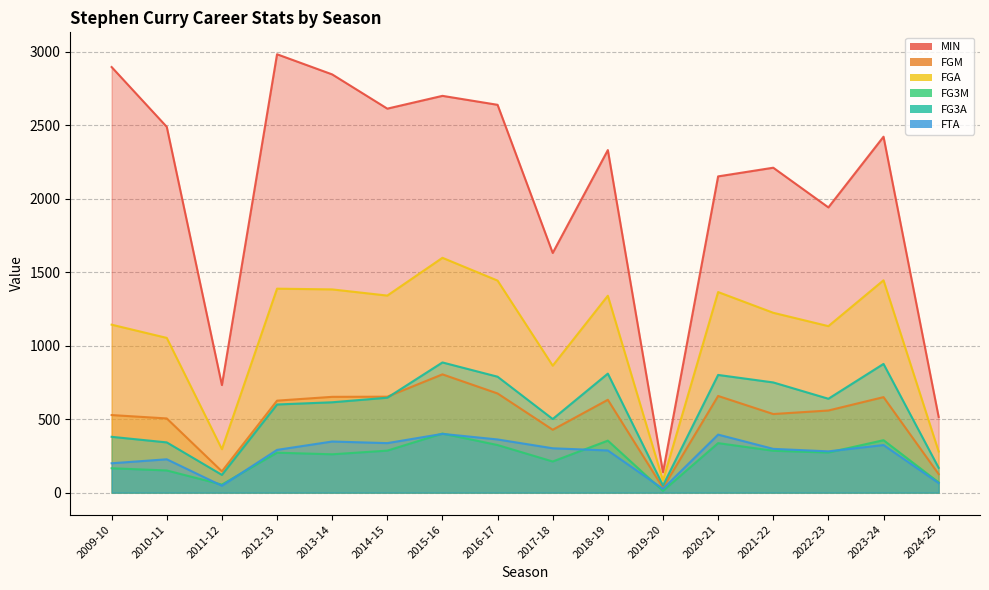

Reading left to right, transcribe all the data shown in this chart.

MIN: 2896	2489	732	2983	2846	2613	2700	2639	1631	2331	139	2152	2211	1941	2422	515
FGM: 528	505	145	626	652	653	805	675	428	632	33	658	535	559	650	126
FGA: 1143	1053	296	1388	1383	1341	1598	1443	864	1340	82	1365	1224	1133	1445	280
FG3M: 166	151	55	272	261	286	402	324	212	354	12	337	285	273	357	70
FG3A: 380	342	121	600	615	646	886	789	501	810	49	801	750	639	876	169
FTA: 200	227	47	291	348	337	400	362	302	287	26	395	298	281	324	65